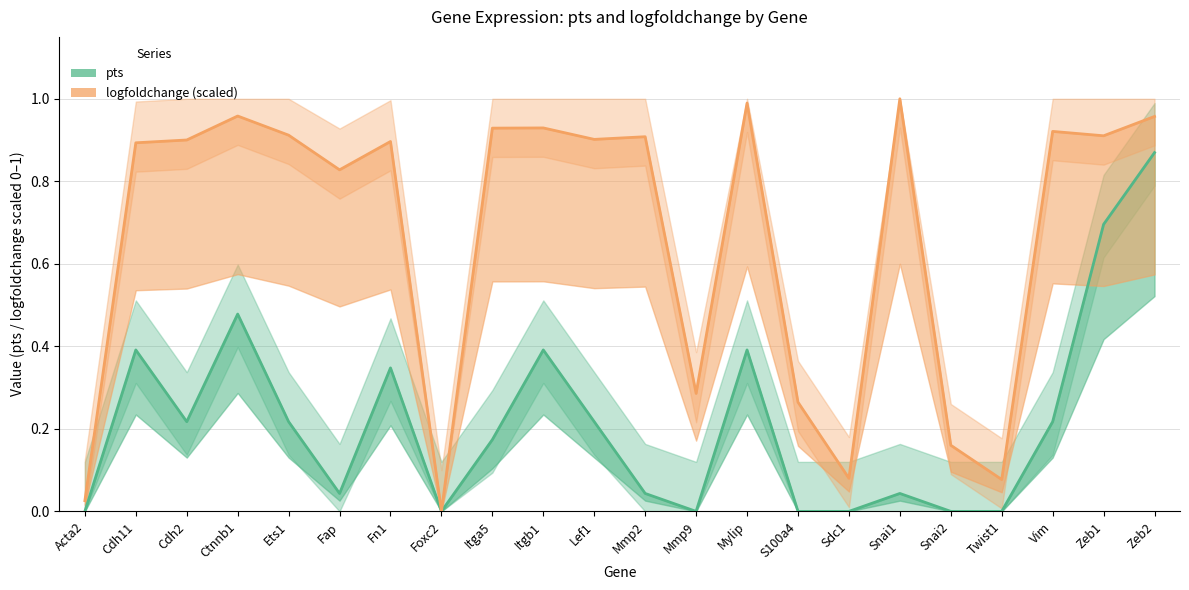

What is the label of the 11th point from the left?

Lef1